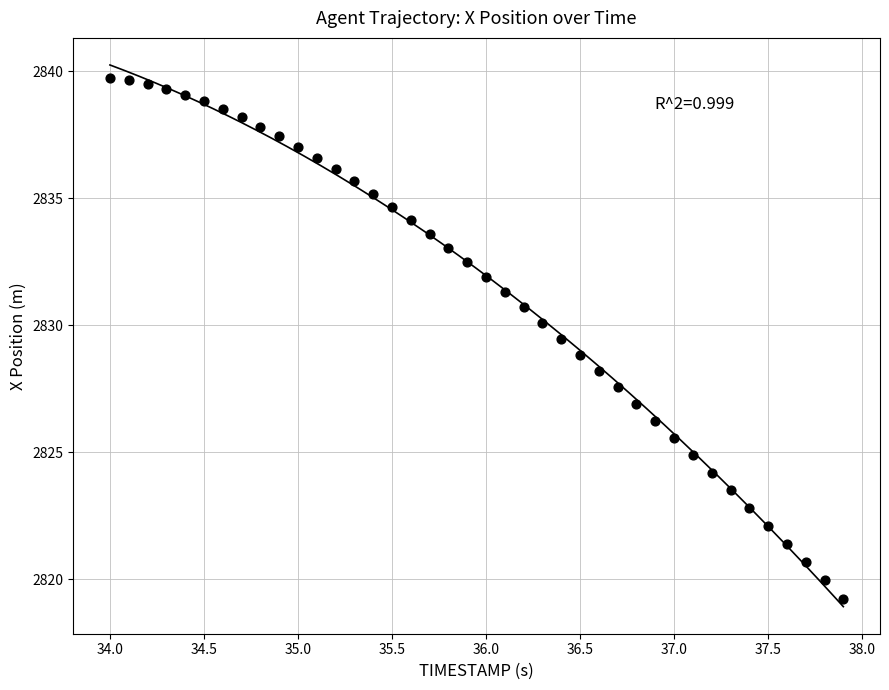

What is the range of X values (max minus min)?

3.9